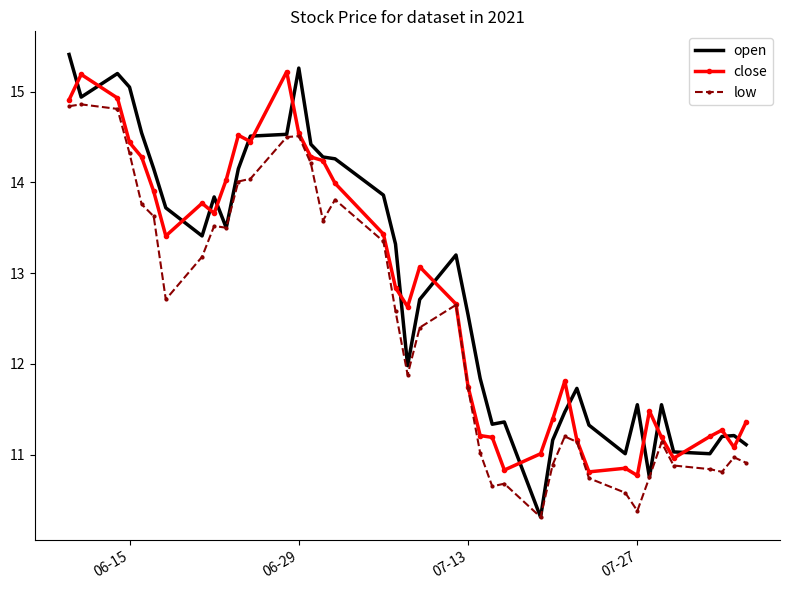

What is the smallest value displayed?

10.3